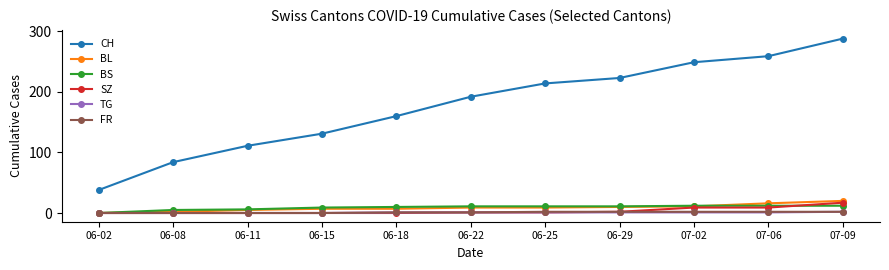

What value does the SZ series have at 07-09, to the nearest 10?

20